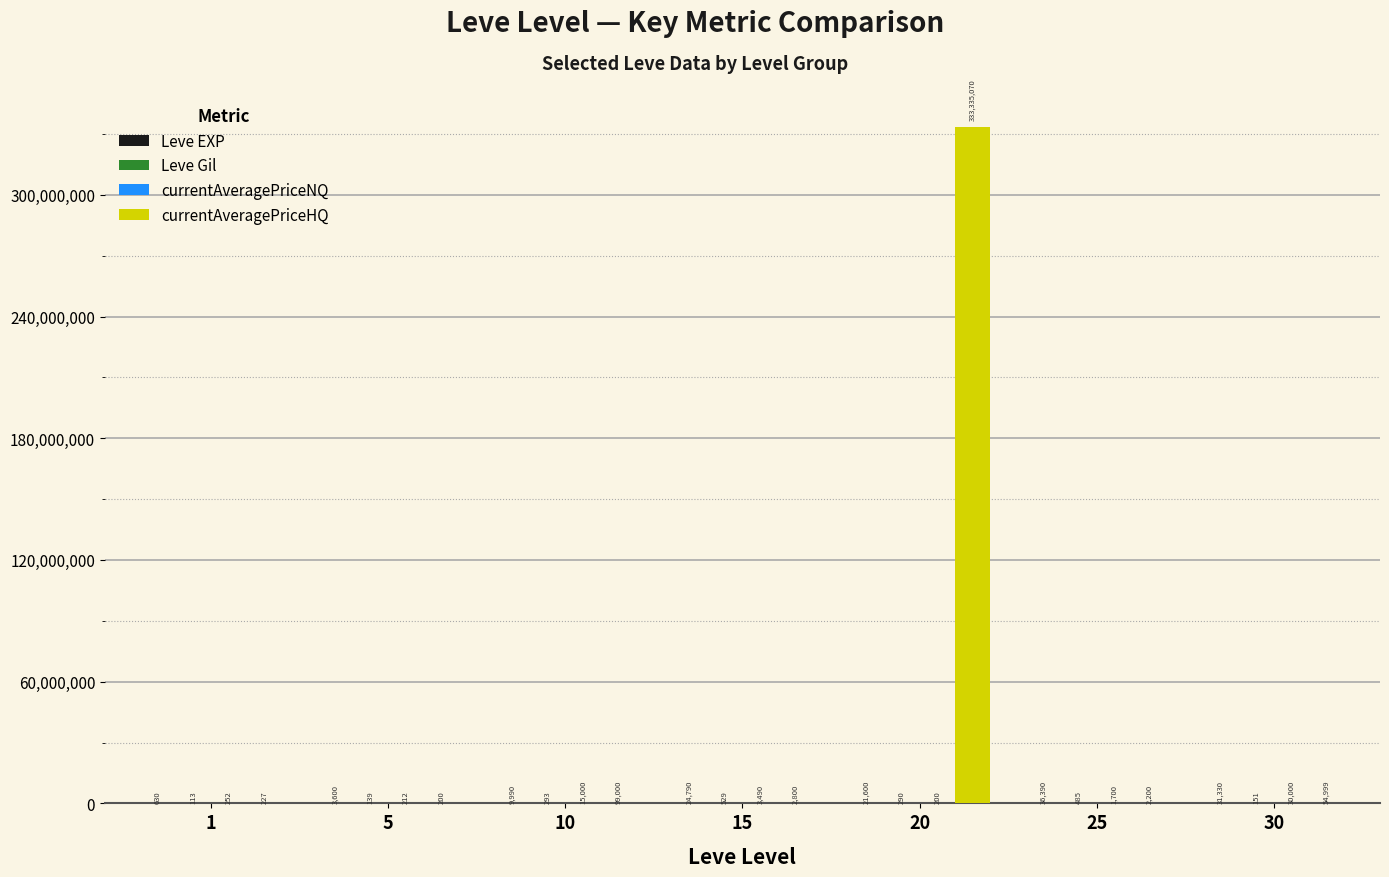

Between 15 and 30, which series saw the biggest shift?

currentAveragePriceHQ